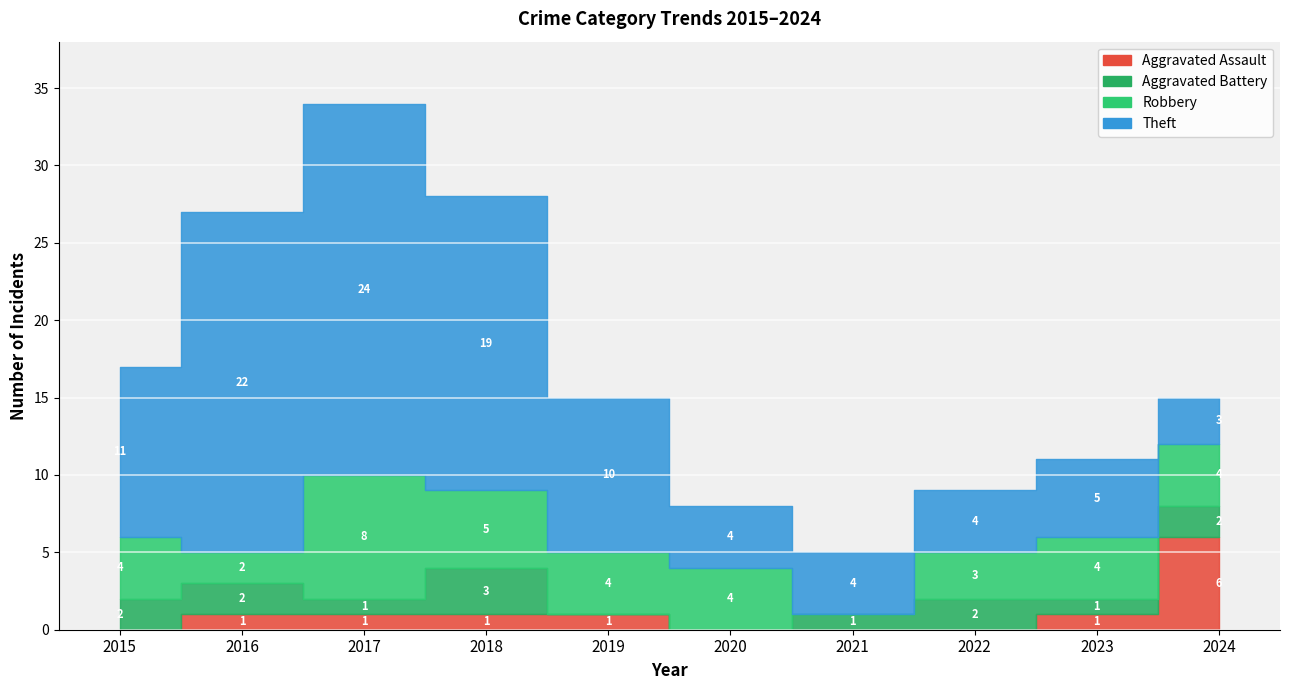

Between which two adjacent categories do Aggravated Battery and Aggravated Assault first intersect?

2018 and 2019